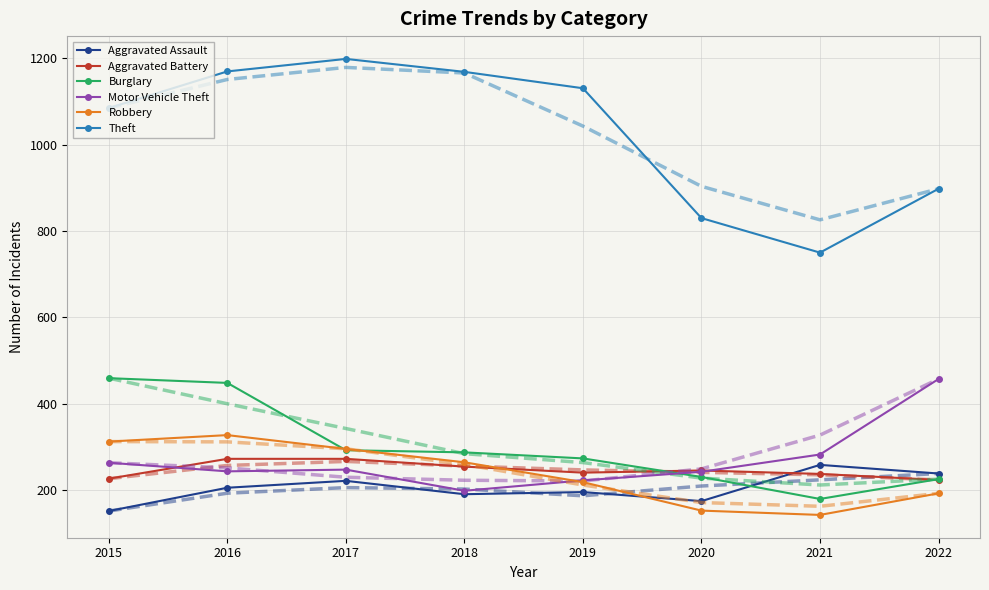

At which category does Theft reach its first local valley?

2021